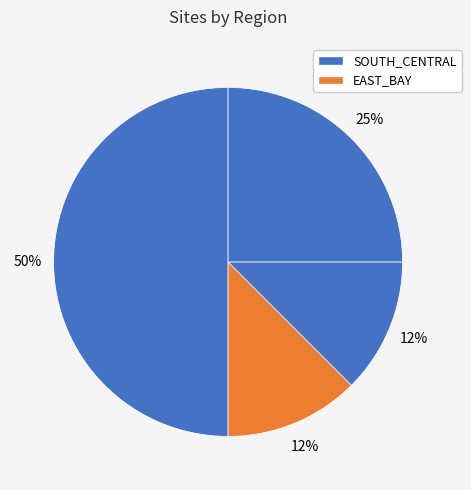

Count the number of slices in the pie.

4